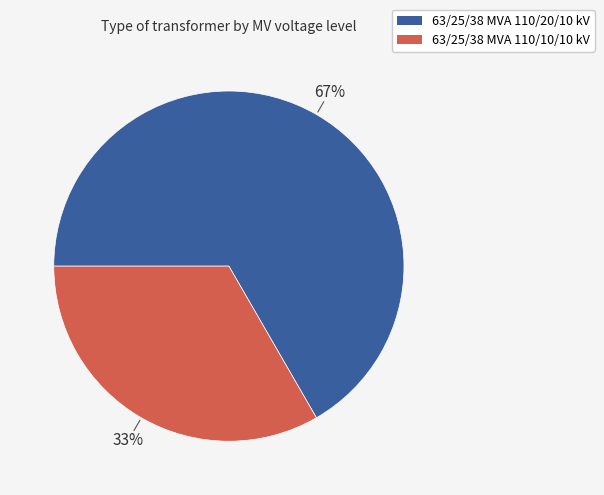

To the nearest percent, what is the combined percentage of 63/25/38 MVA 110/20/10 kV and 63/25/38 MVA 110/10/10 kV?

100%